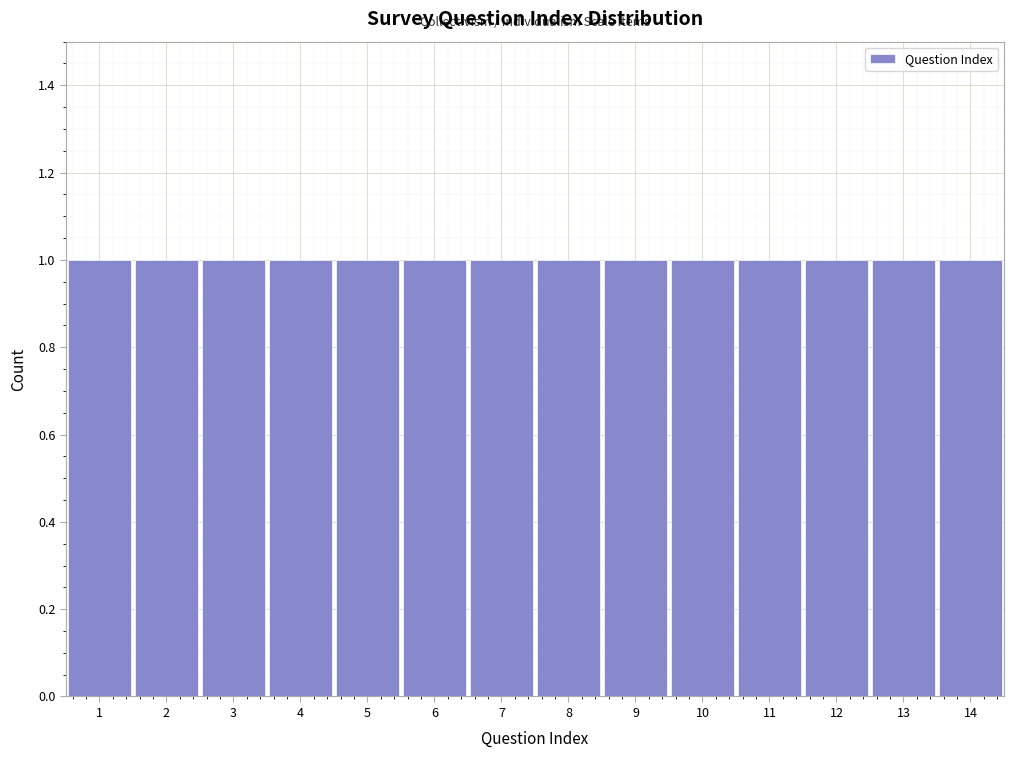

What is the height of the bar covering 1.5 to 2.5 on the x-axis? The values are not printed on the chart, so give them approximately, as read against the axis.

1